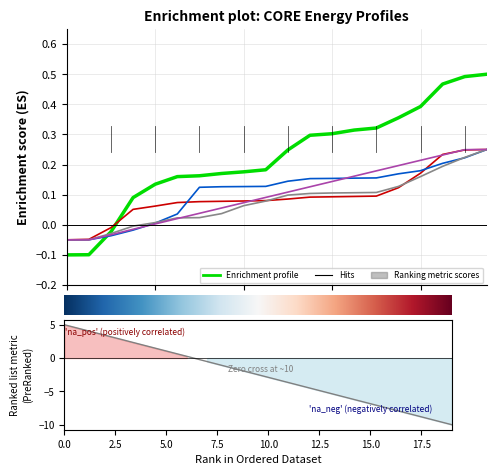

How many lines are shown in the chart?

5